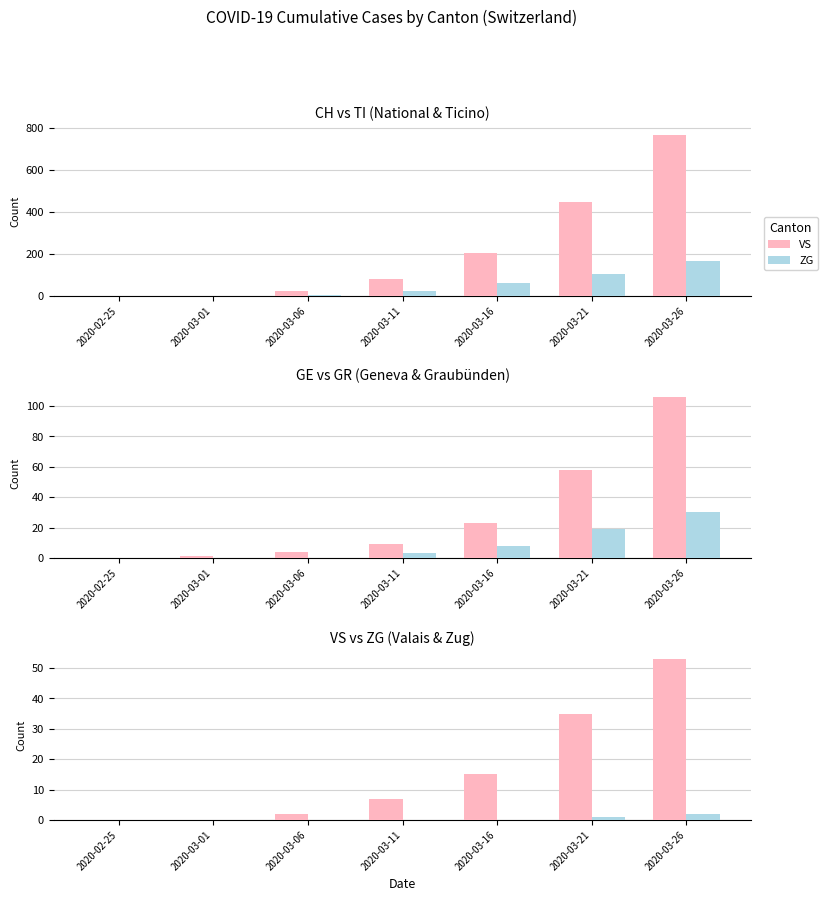

List the labels in order of VS value, smallest first.

2020-02-25, 2020-03-01, 2020-03-06, 2020-03-11, 2020-03-16, 2020-03-21, 2020-03-26